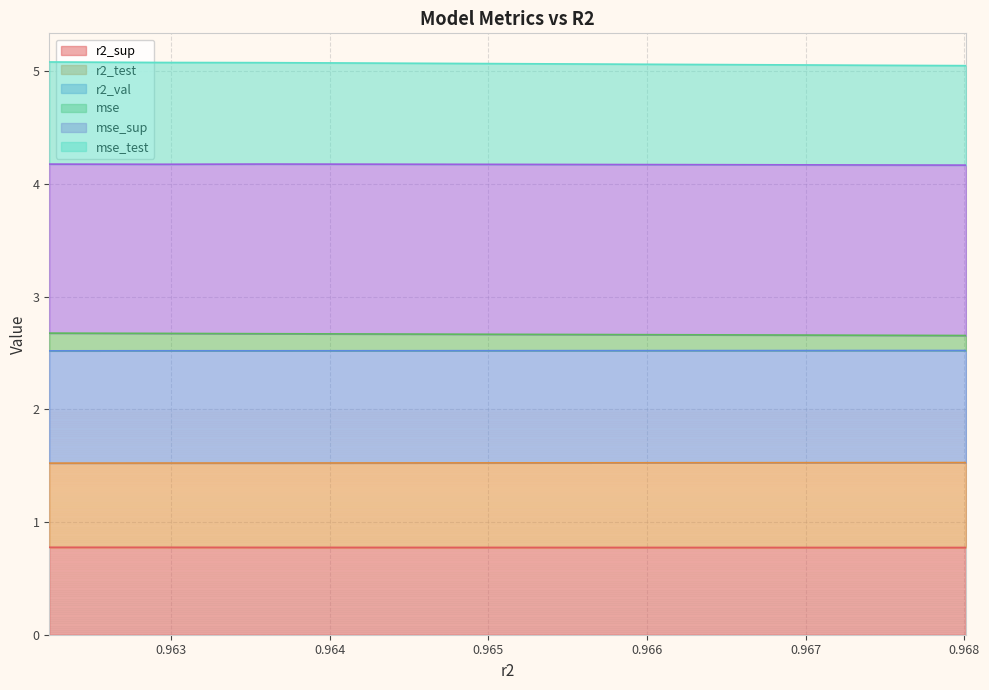

Between 0.9655680311324016 and 0.9635800990115284, which is larger?

0.9635800990115284